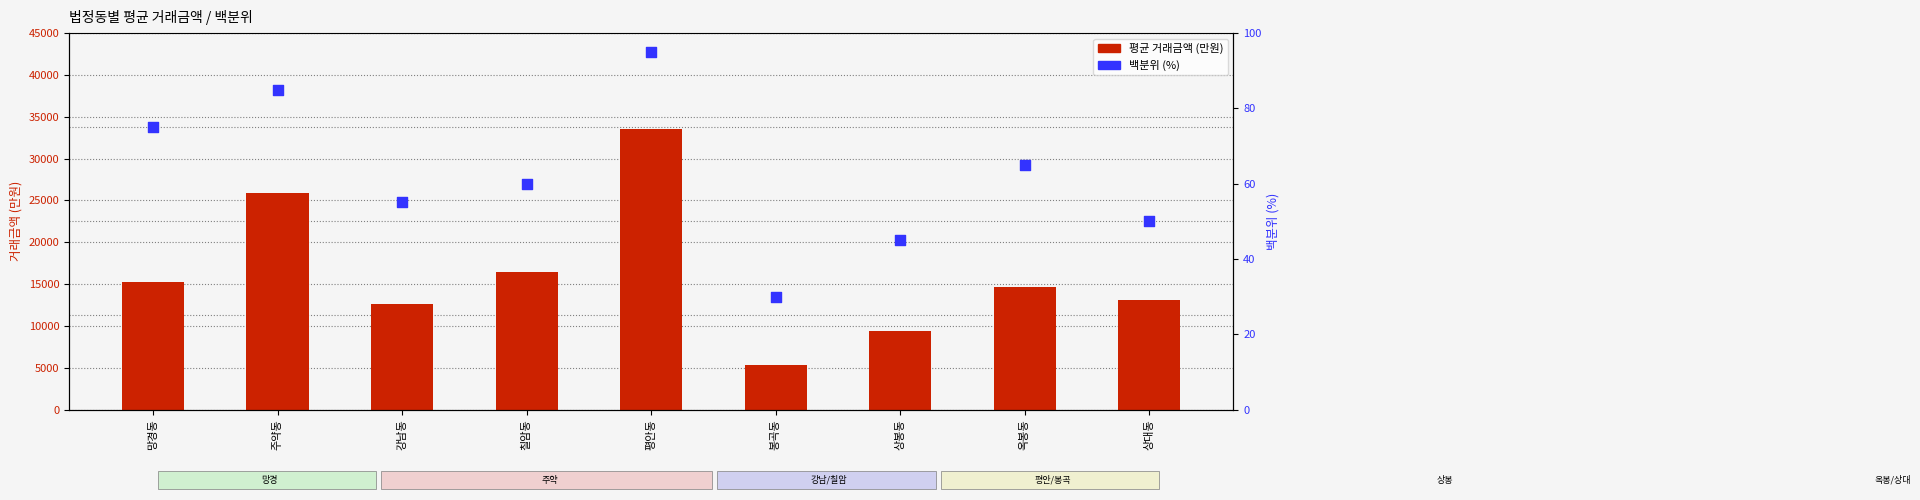

Which series has the largest Y range (max minus min)?

평균 거래금액 (만원)